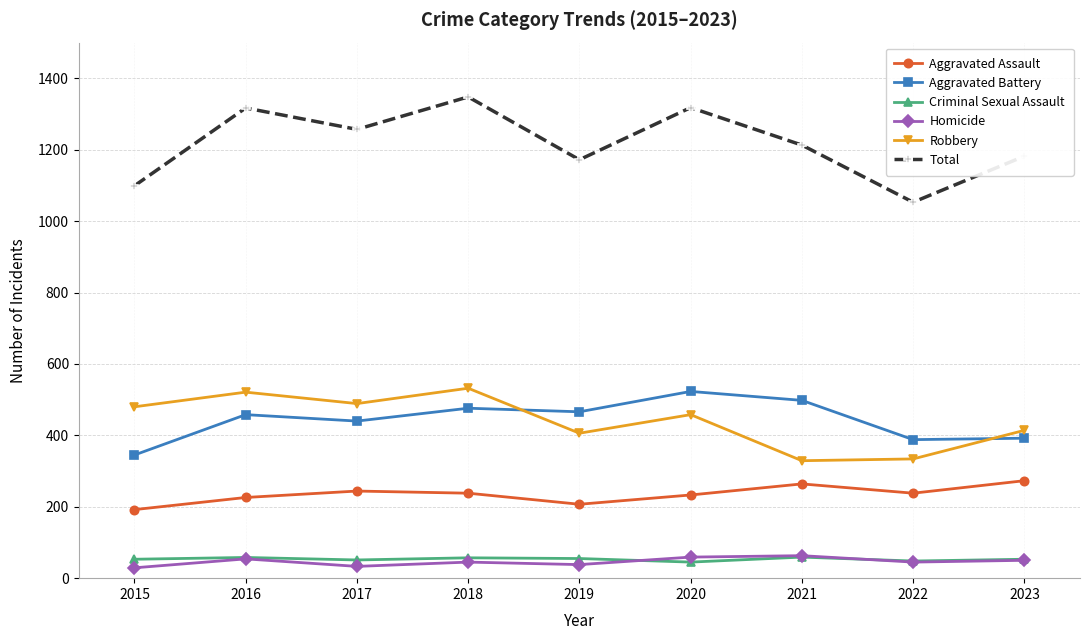

At how many categories does at least one series exceed 373?

9